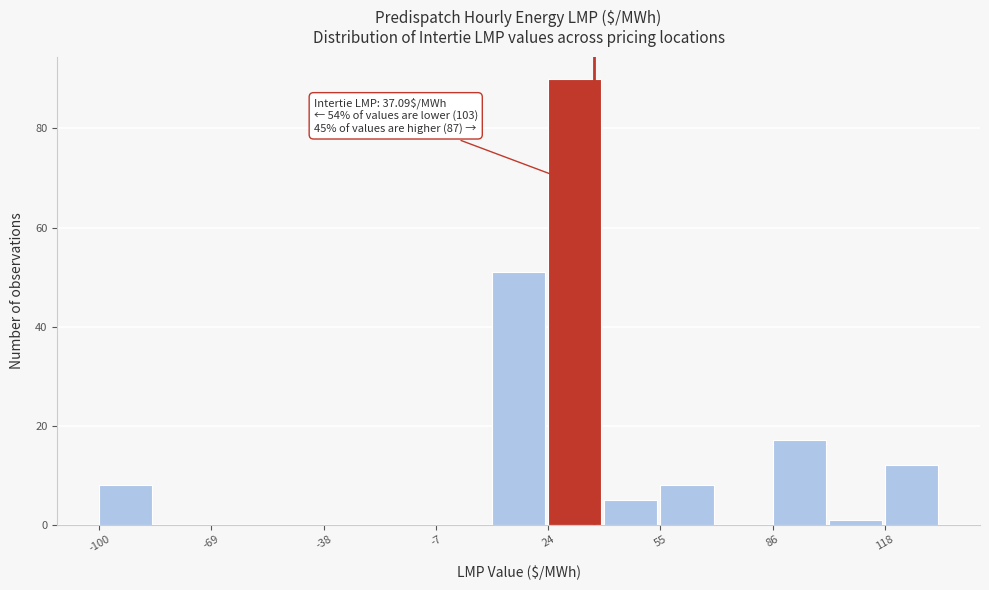

Read against the x-axis, roughly where is the centre of the tallest bar?

30